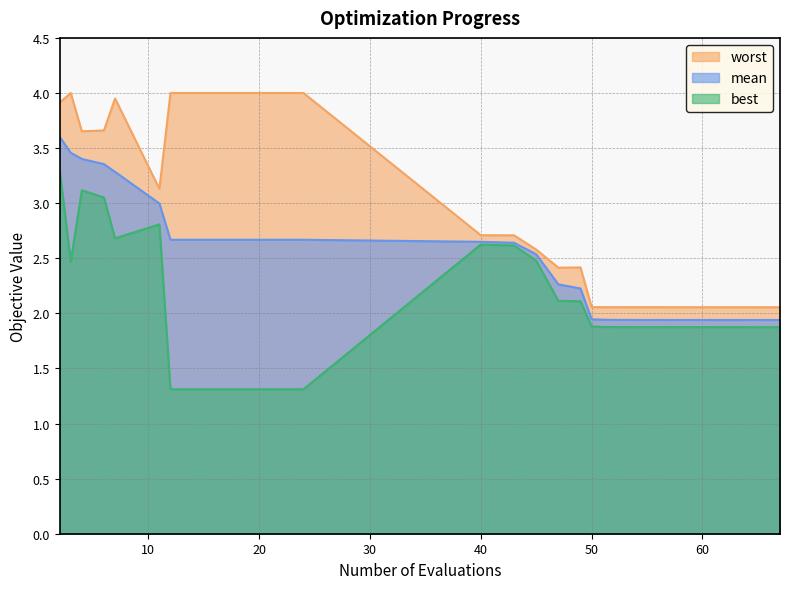

At which category does best reach its first local peak?

4